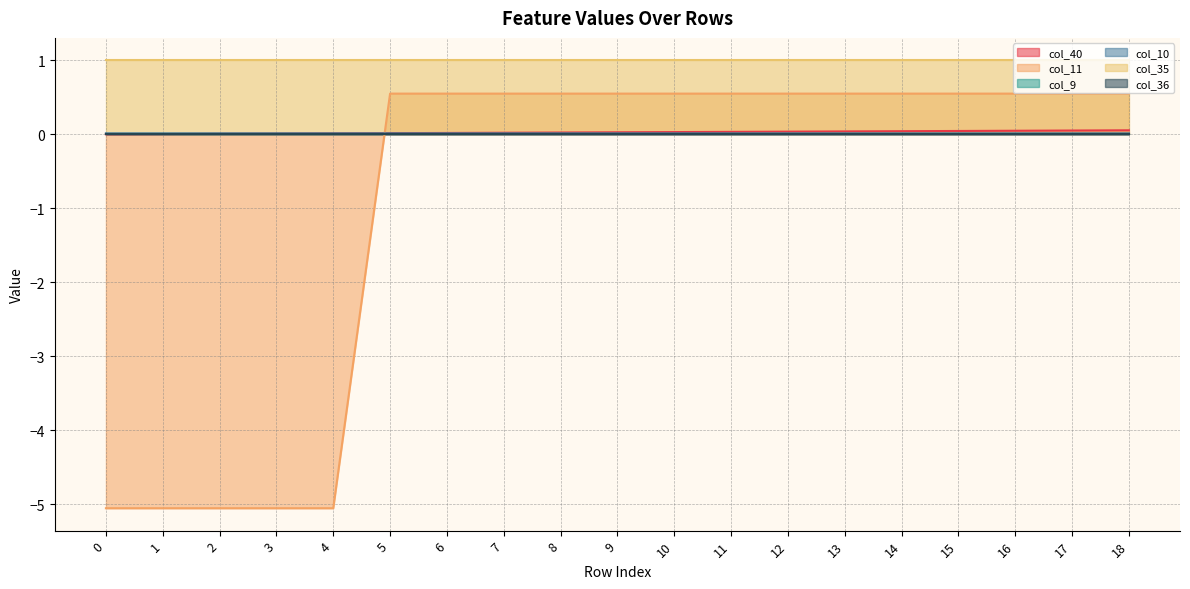

Does the chart display data point markers on the line(s)?

No